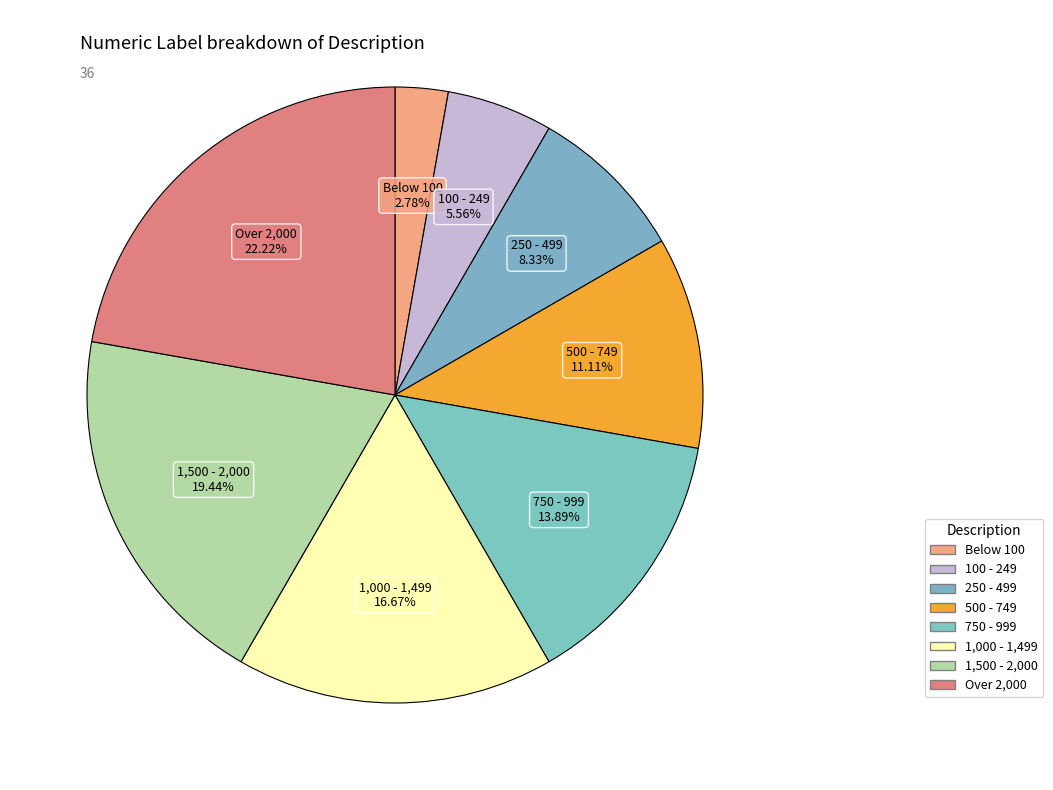

To the nearest percent, what portion does Over 2,000 represent?

22%